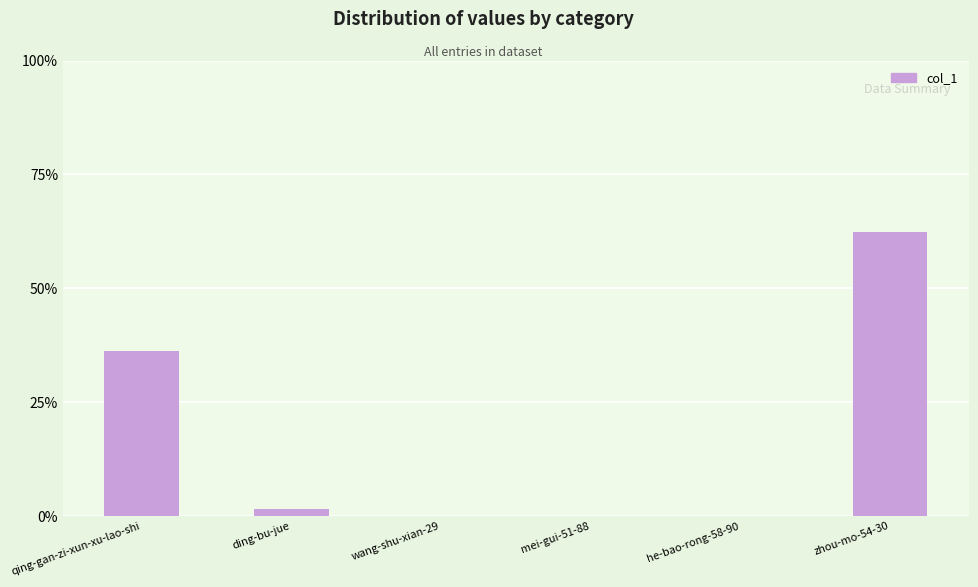

Between zhou-mo-54-30 and mei-gui-51-88, which is larger?

zhou-mo-54-30